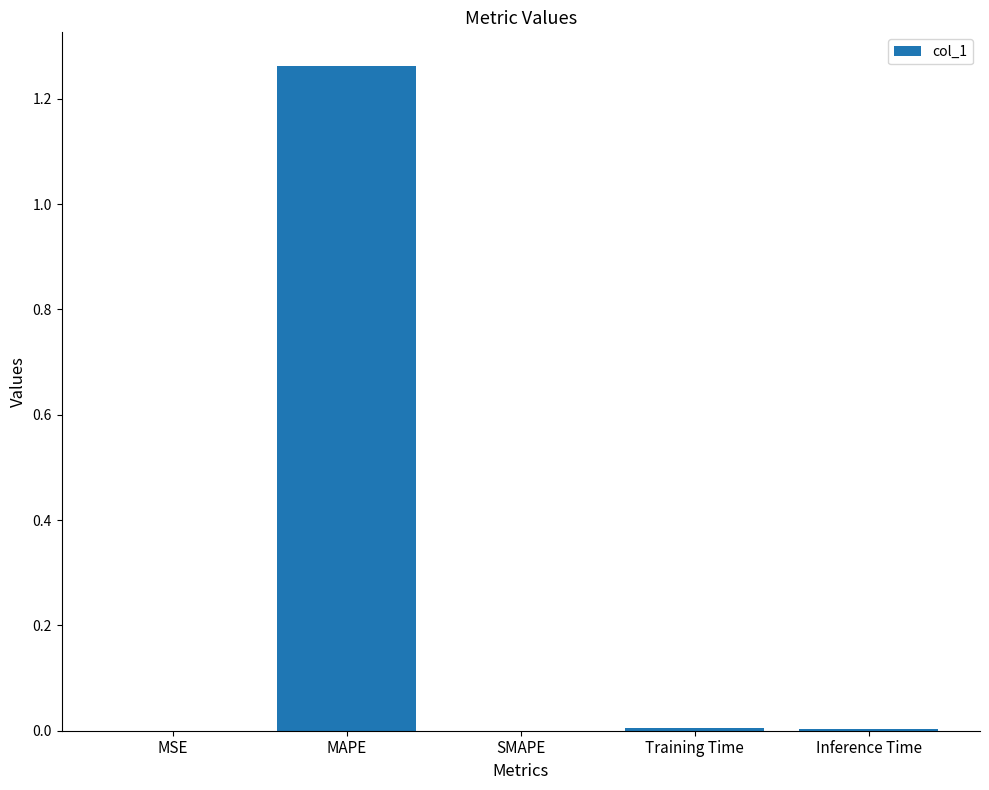

What is the average value?

0.3